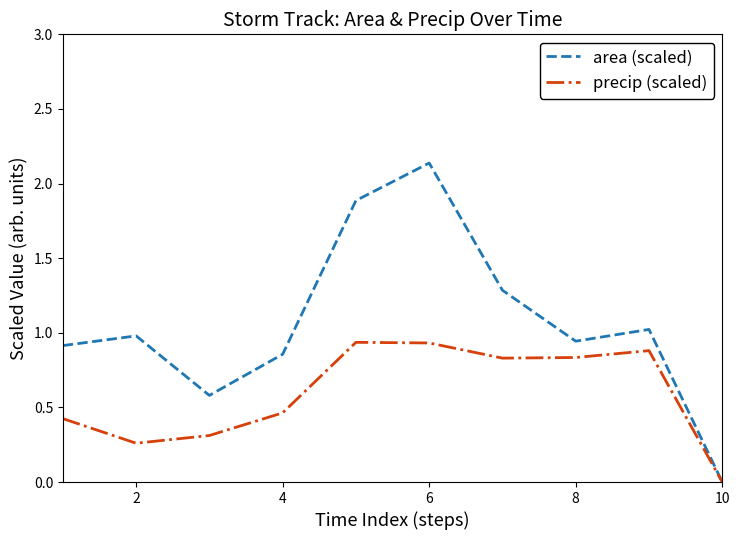

Which series has the largest range (max minus min)?

area (scaled)